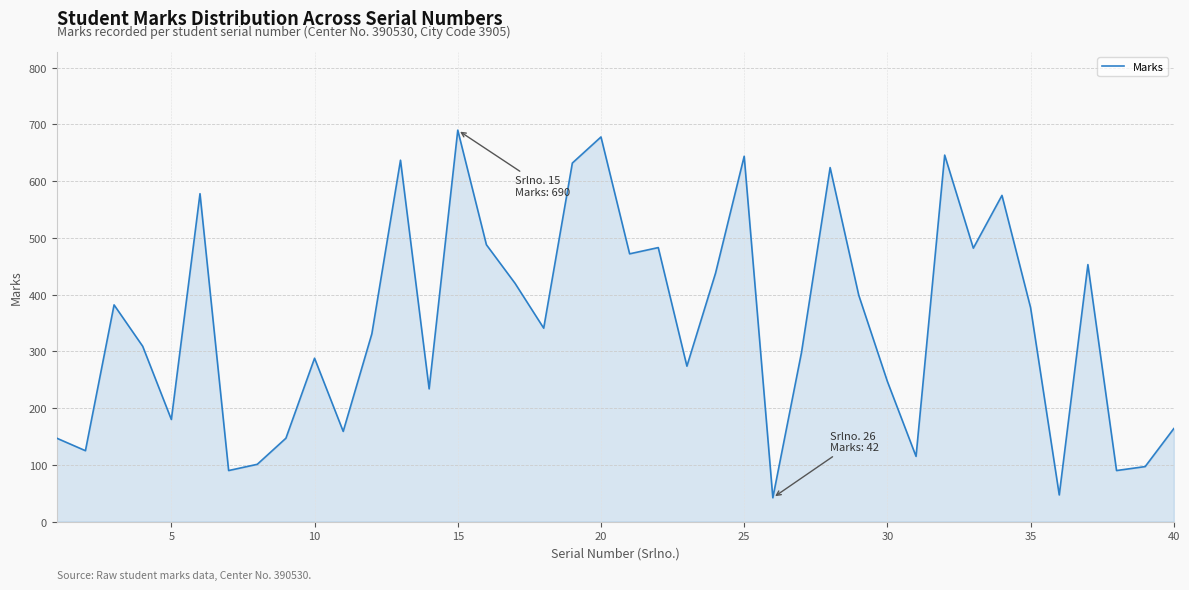

What is the minimum value shown in the chart?

42